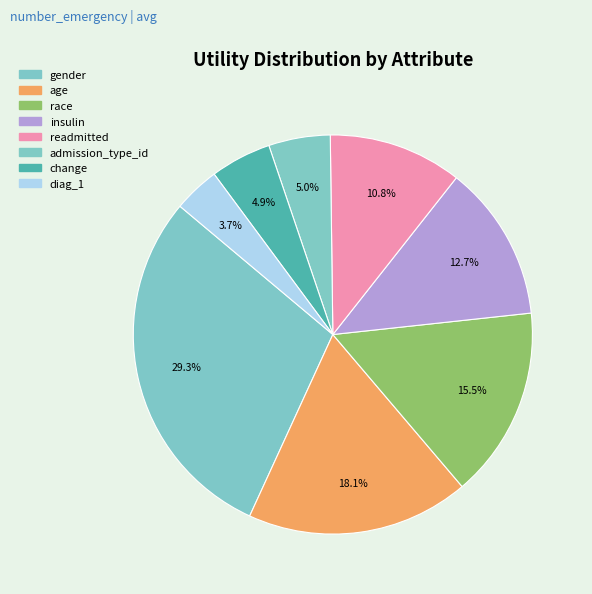

Is it true that change is 11% of the pie?

False